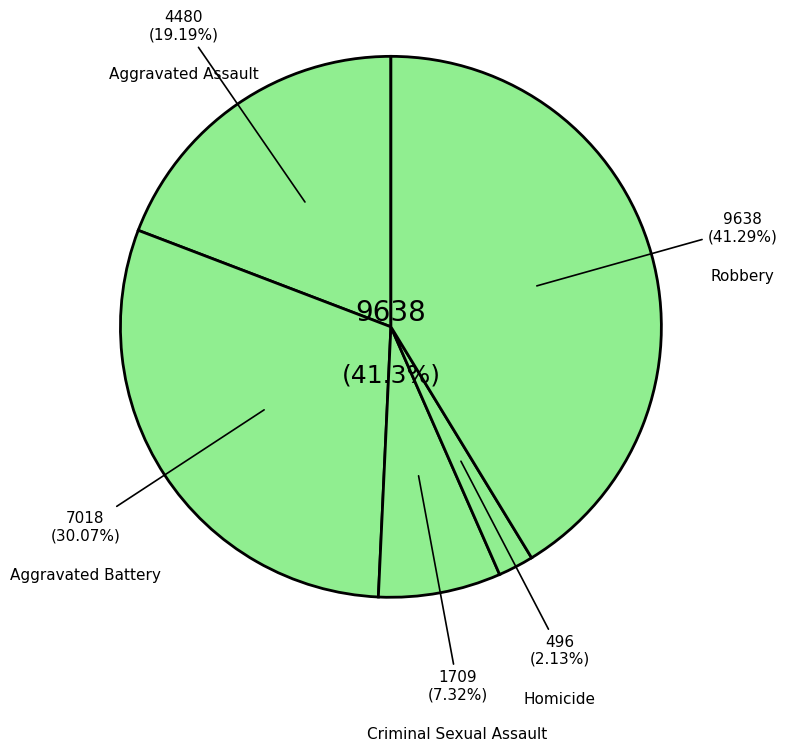

Between Robbery and Homicide, which is larger?

Robbery